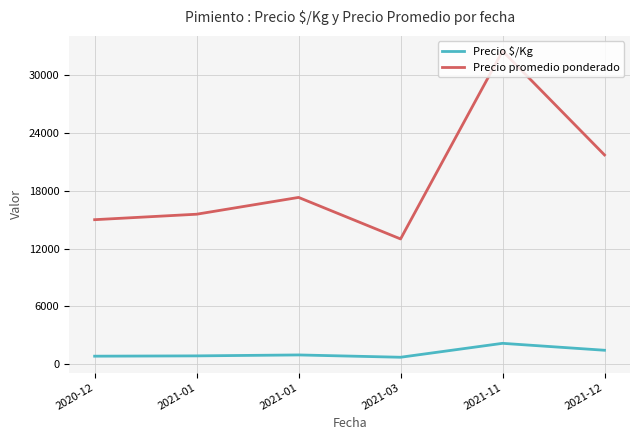

Which category has the lowest value across all series?

2021-03